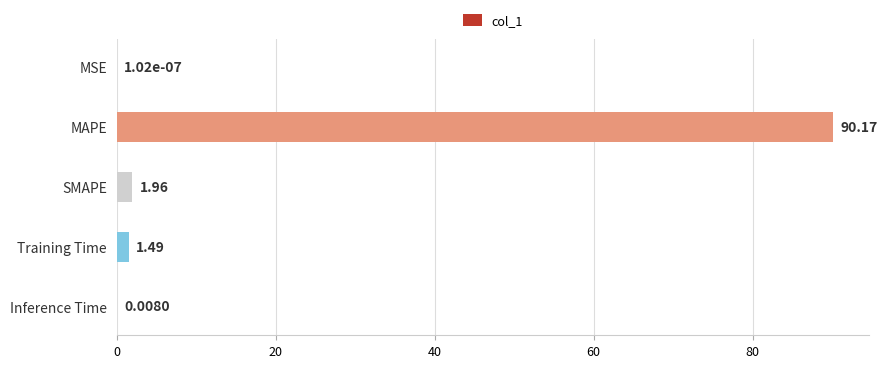

What is the change in value from MAPE to Inference Time?

-90.2